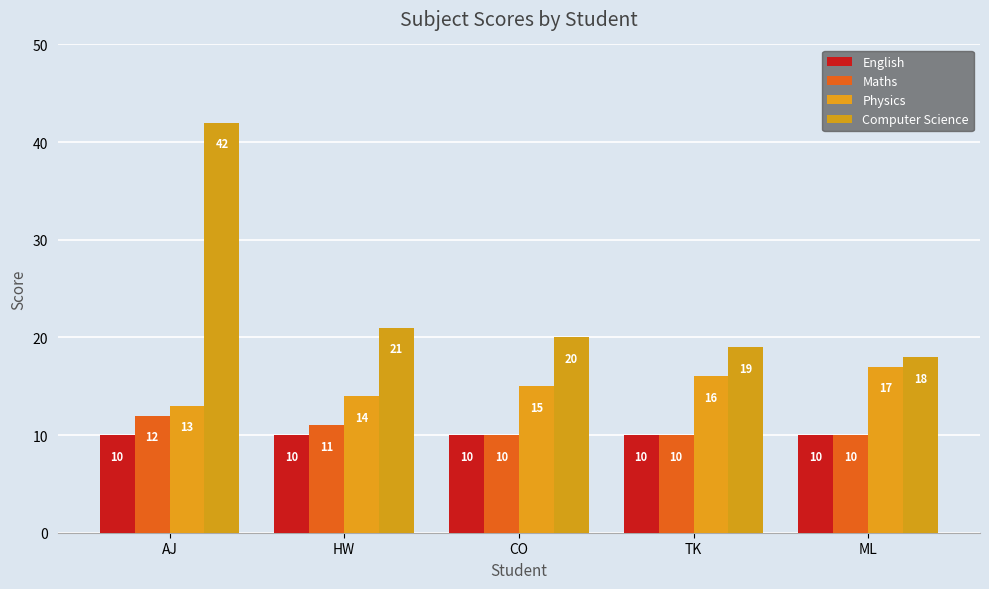

How many data points in Physics are less than 15?

2